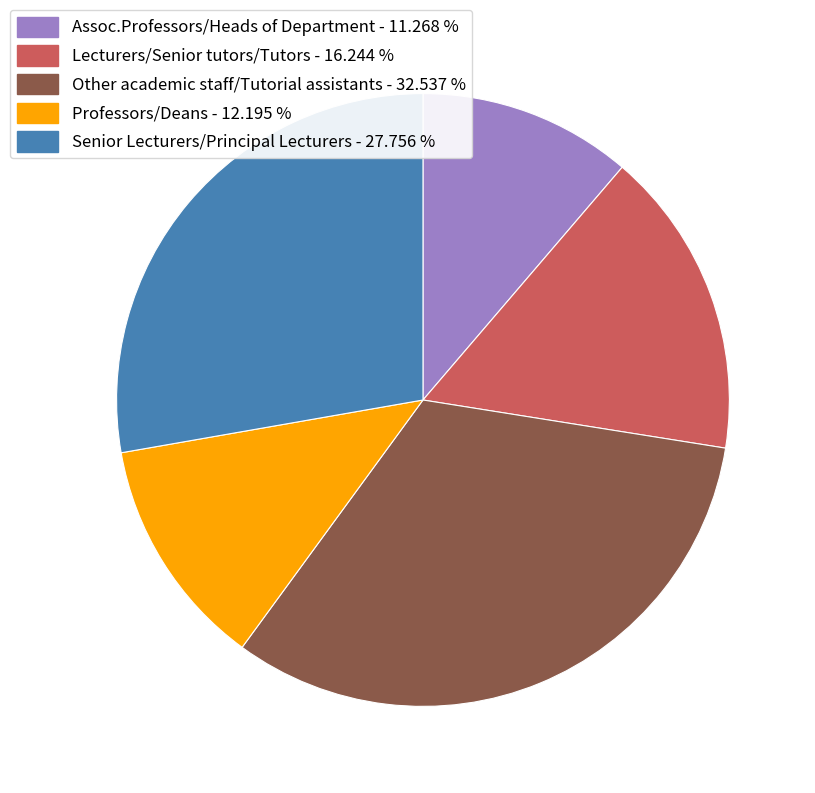

Which slice is the largest?

Other academic staff/Tutorial assistants